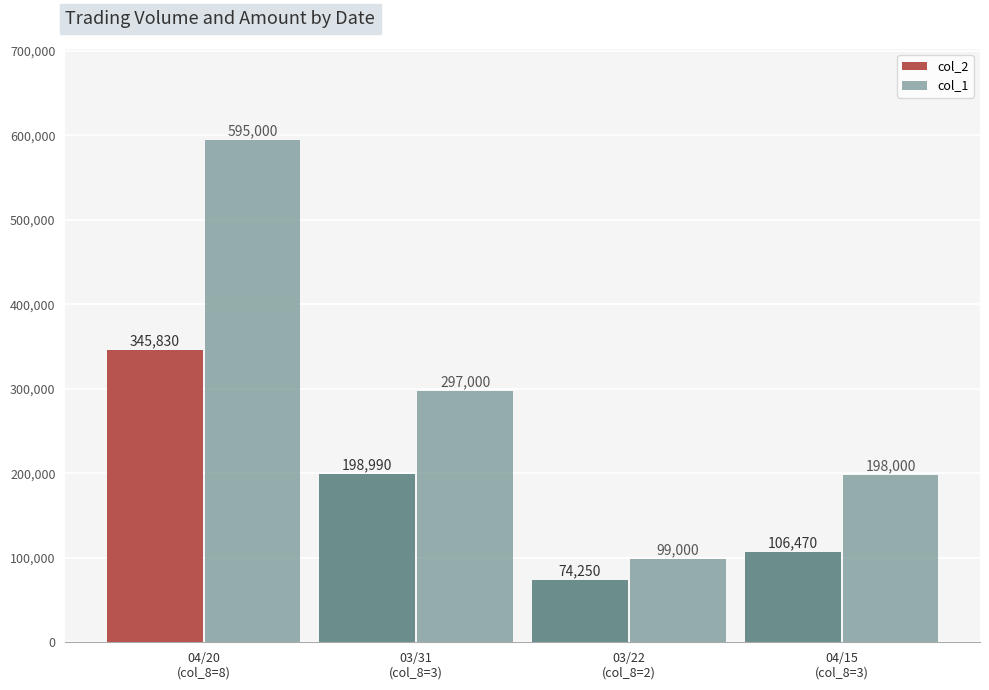

Reading left to right, transcribe all the data shown in this chart.

col_2: 345830	198990	74250	106470
col_1: 595000	297000	99000	198000